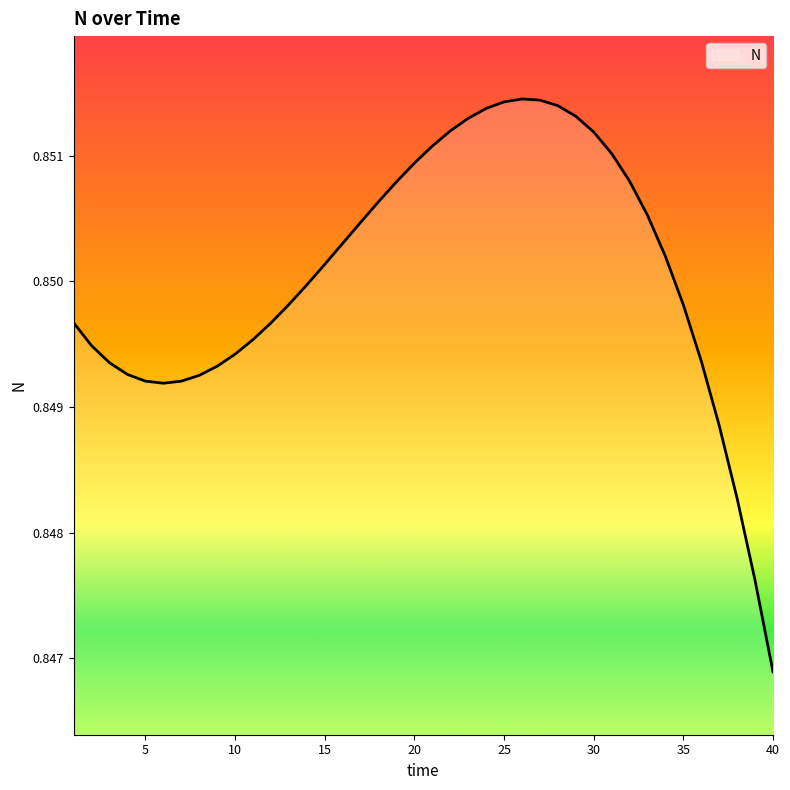

How many lines are shown in the chart?

1